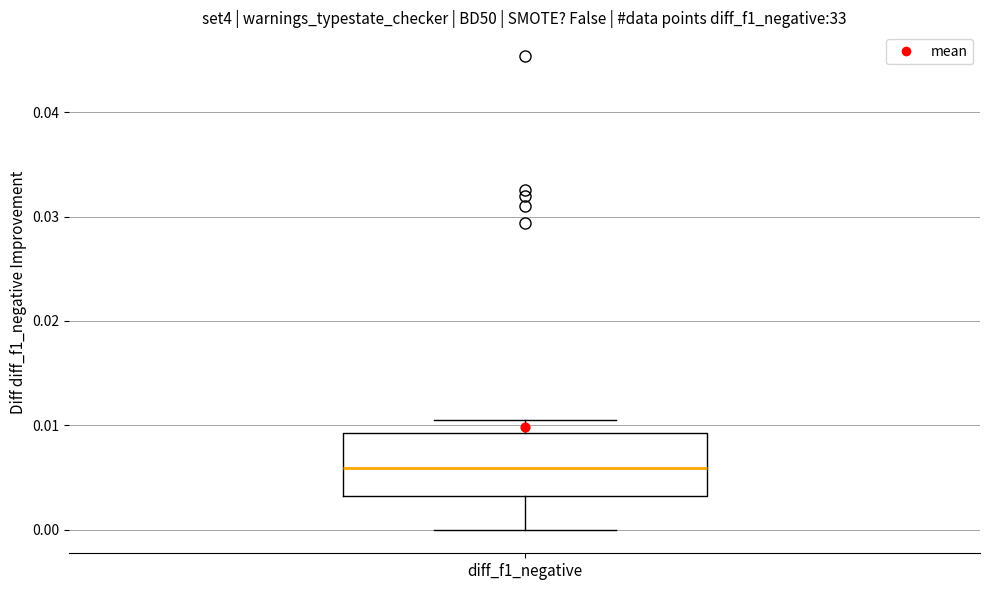

Read this box plot against the y-axis: the position of the median line, the range covered by the box, and the ends of both whiskers. The values are not printed on the chart, so give them approximately, as read against the axis.

median 0.006, box 0.003 to 0.009, whiskers 0.000 to 0.011